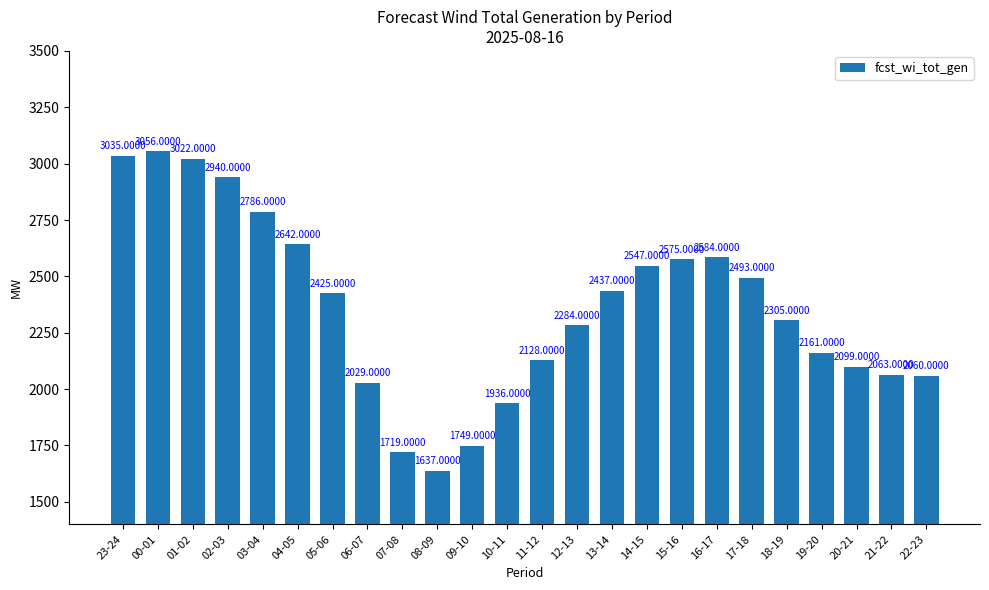

At which label is the value closest to 2346?

18-19